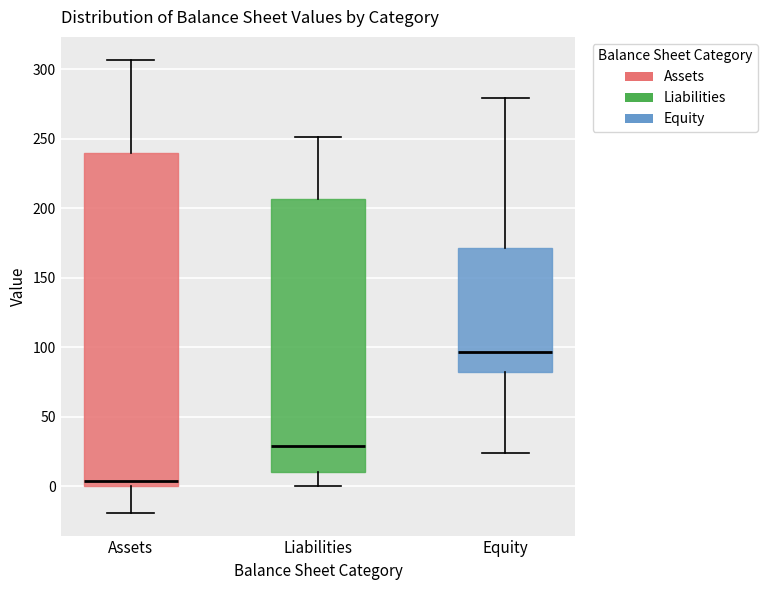

Reading left to right, read every box against the y-axis: the position of its median line, the range the box covers, and the ends of its whiskers. The values are not printed on the chart, so give them approximately, as read against the axis.

Assets: median 5, box 0 to 240, whiskers -20 to 305
Liabilities: median 30, box 10 to 205, whiskers 0 to 250
Equity: median 95, box 80 to 170, whiskers 25 to 280